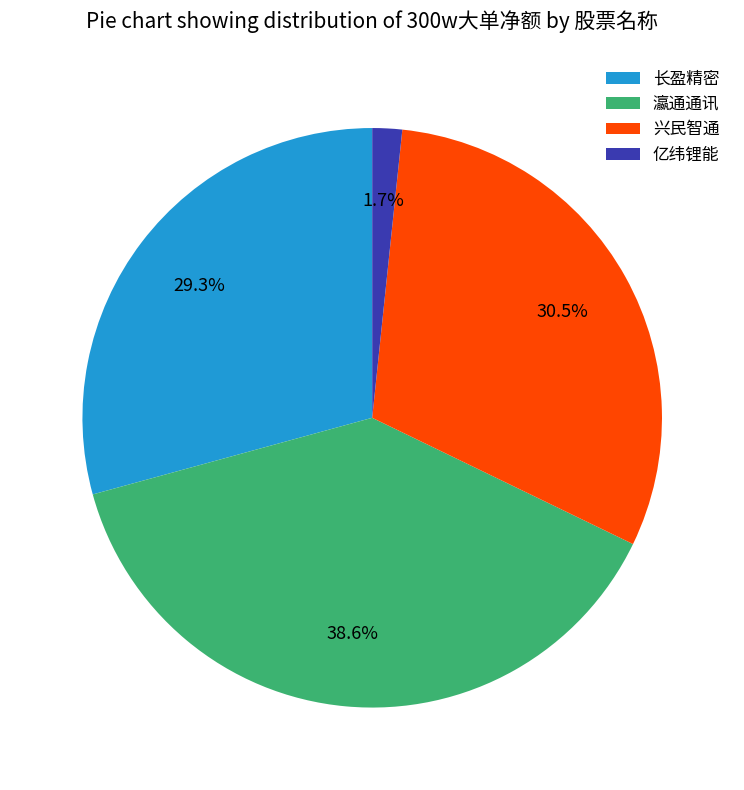

What percentage do 亿纬锂能 and 兴民智通 together represent?

32.2%